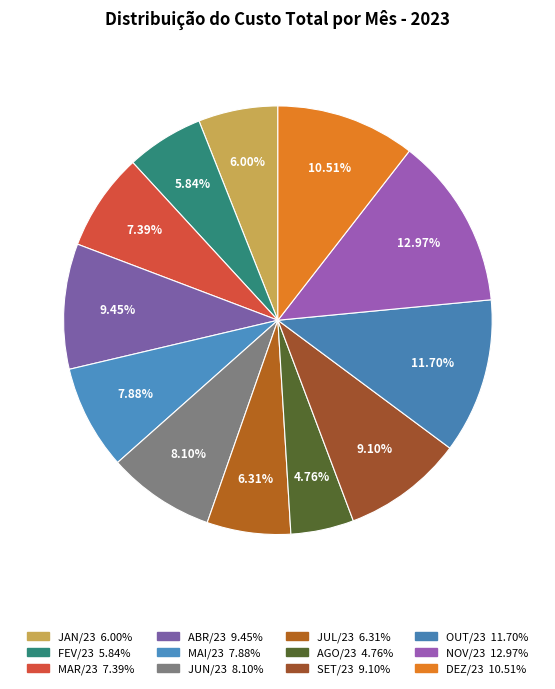

How many slices are in this pie chart?

12